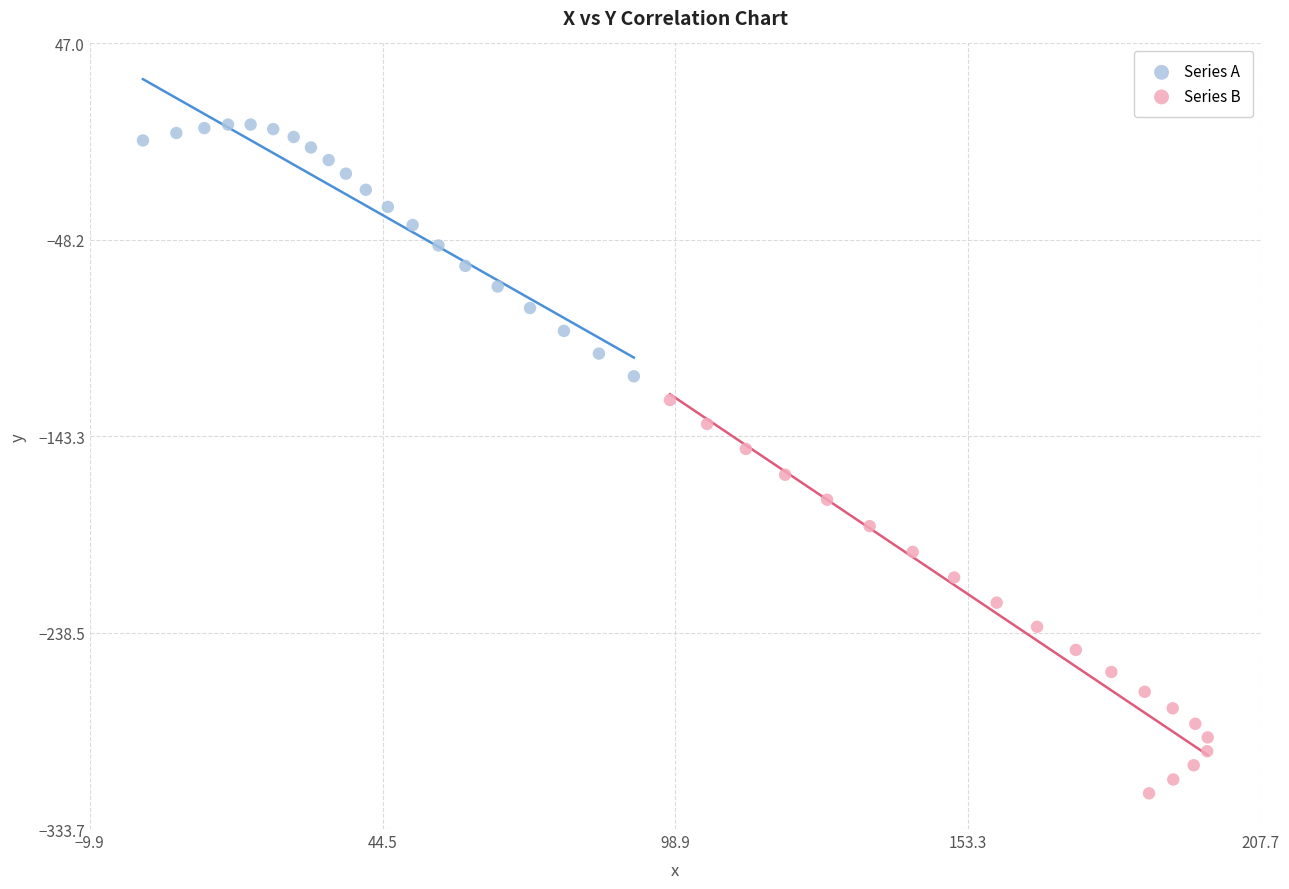

Which series contains the highest Y value?

Series A